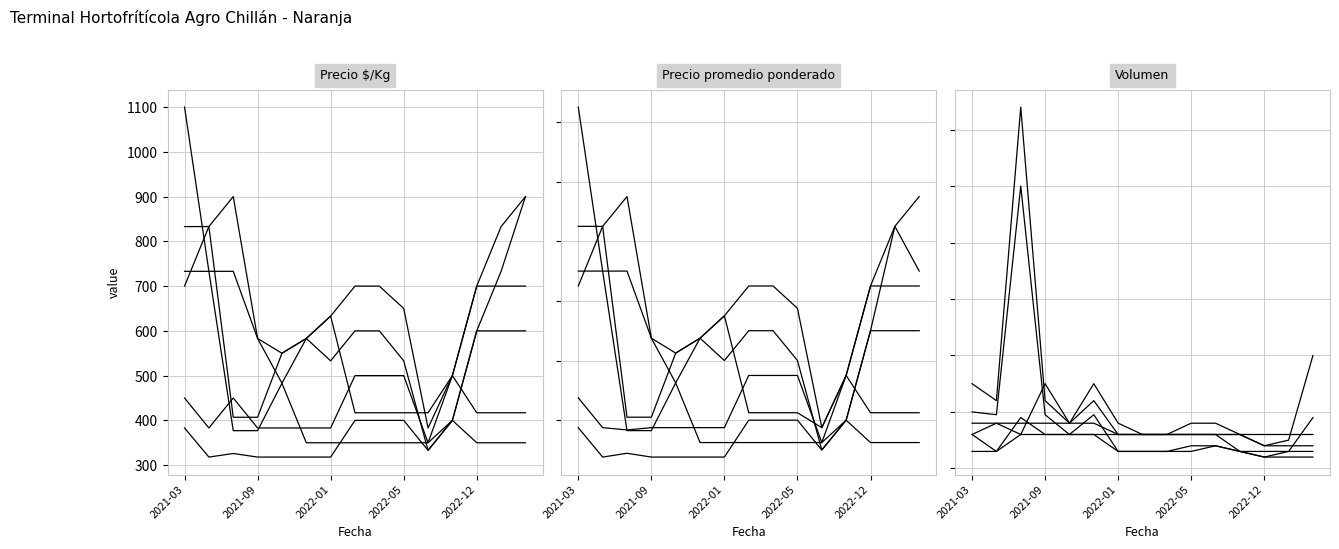

Does the chart display data point markers on the line(s)?

No